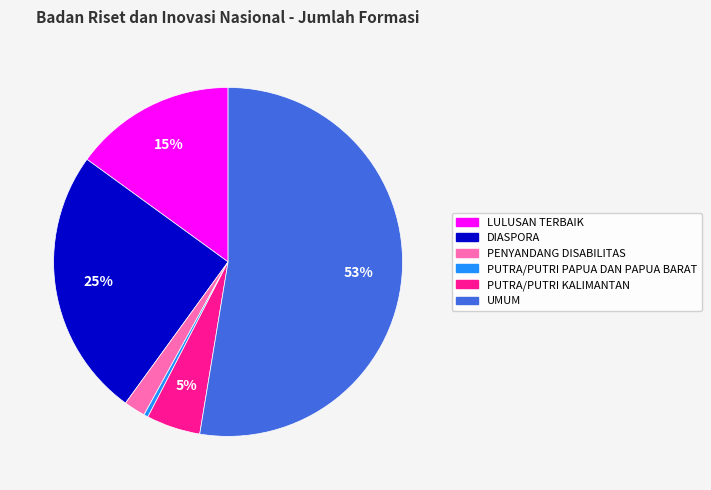

To the nearest percent, what percentage of the pie is PUTRA/PUTRI KALIMANTAN?

5%